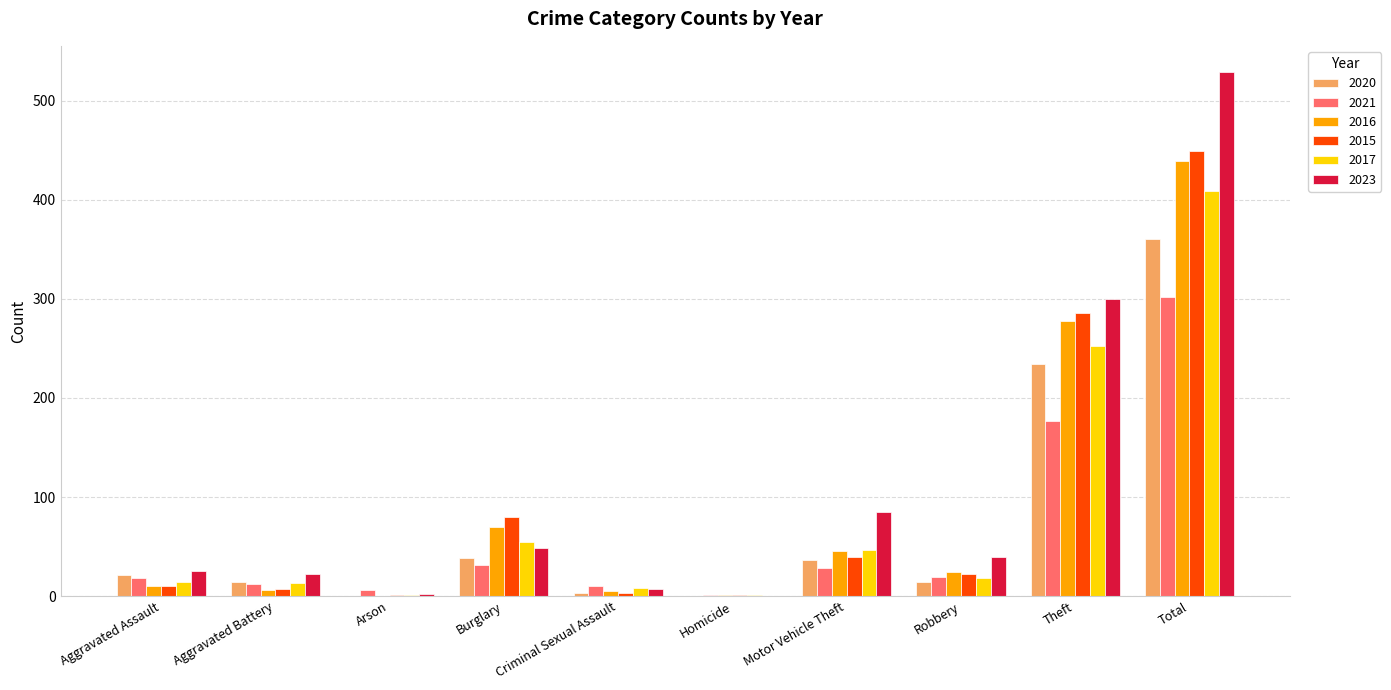

How many groups of bars are there?

10